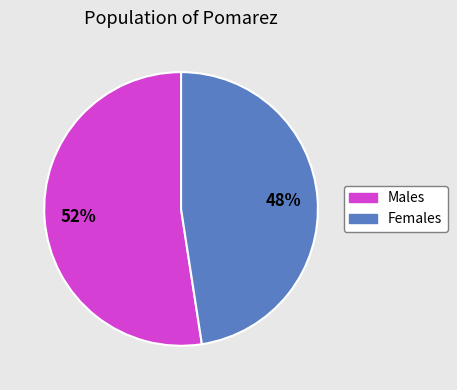

Is there a majority slice in this chart?

Yes